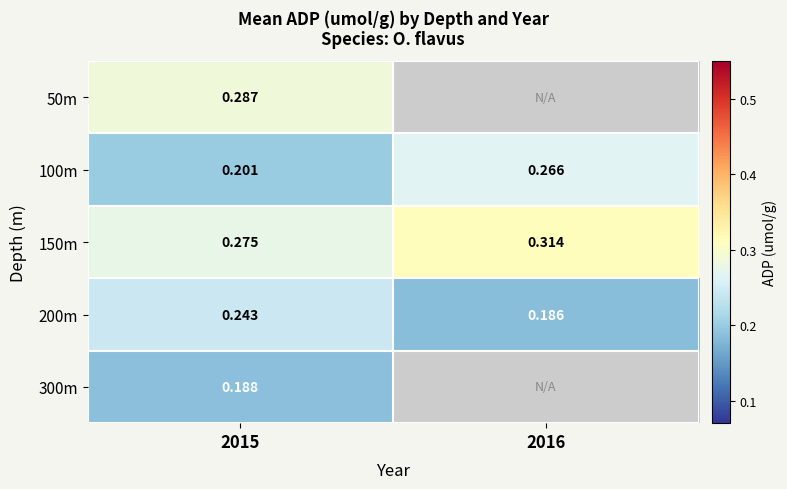

What is the difference between the 100m values at 2016 and 2015?

0.1